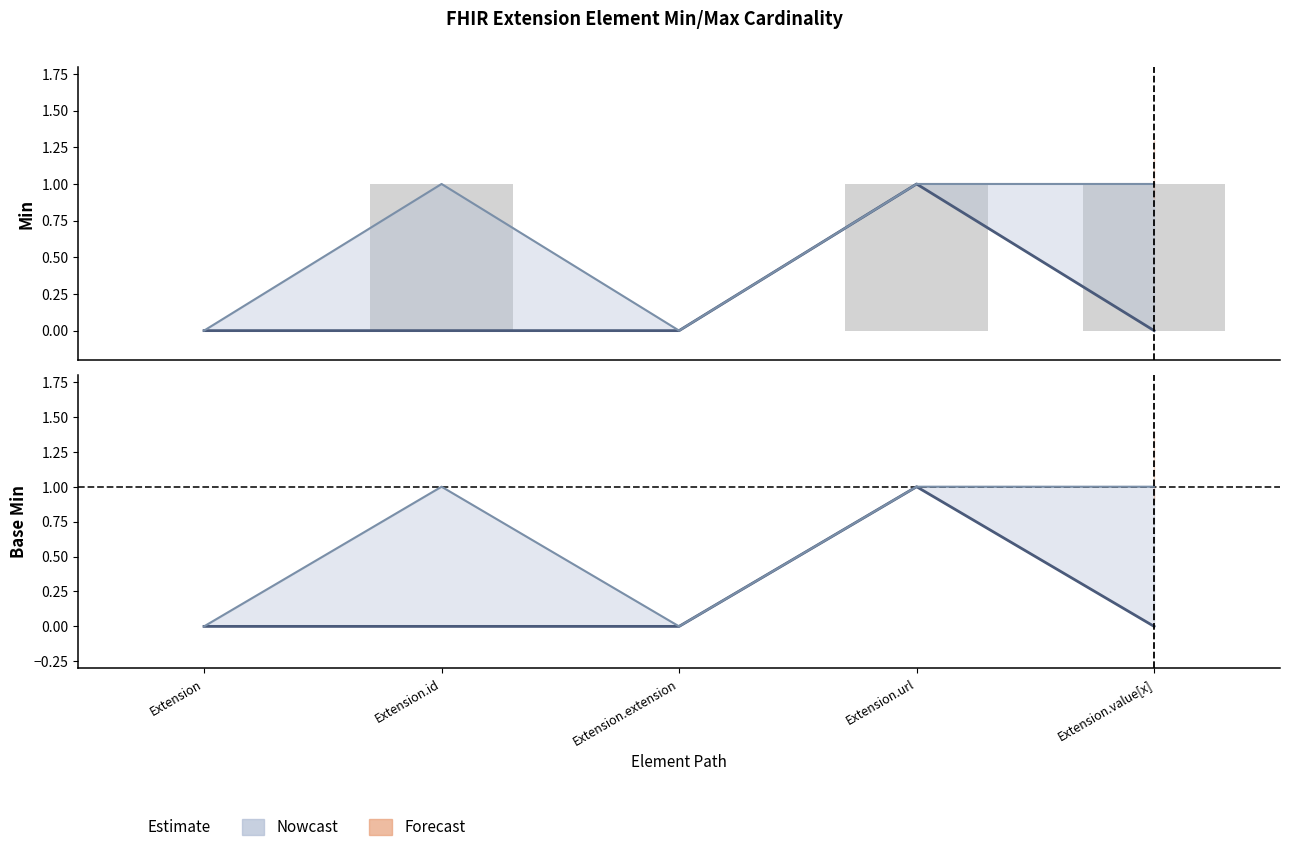

Where is Min nearest to the value 0?

Extension